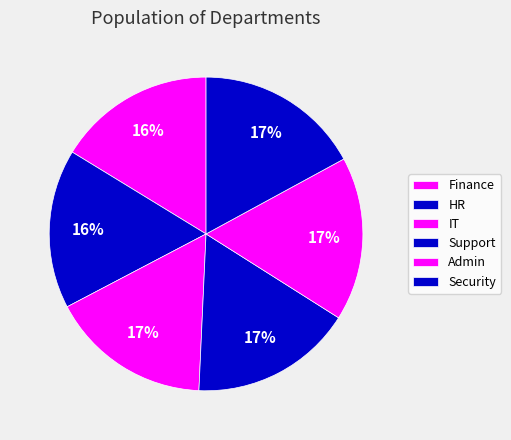

What percentage is the Finance slice, to the nearest percent?

16%